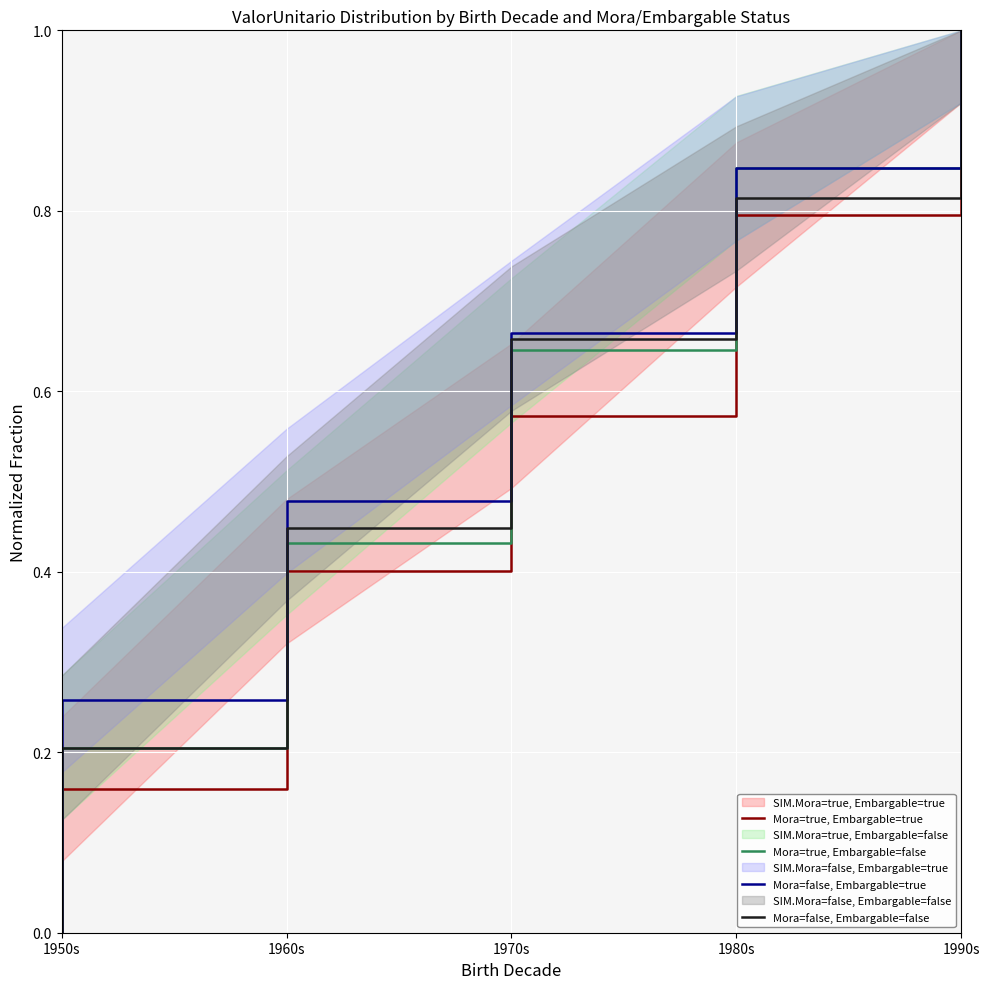

What is the difference between the Mora=true, Embargable=false values at 1990s and 1960s?

0.6